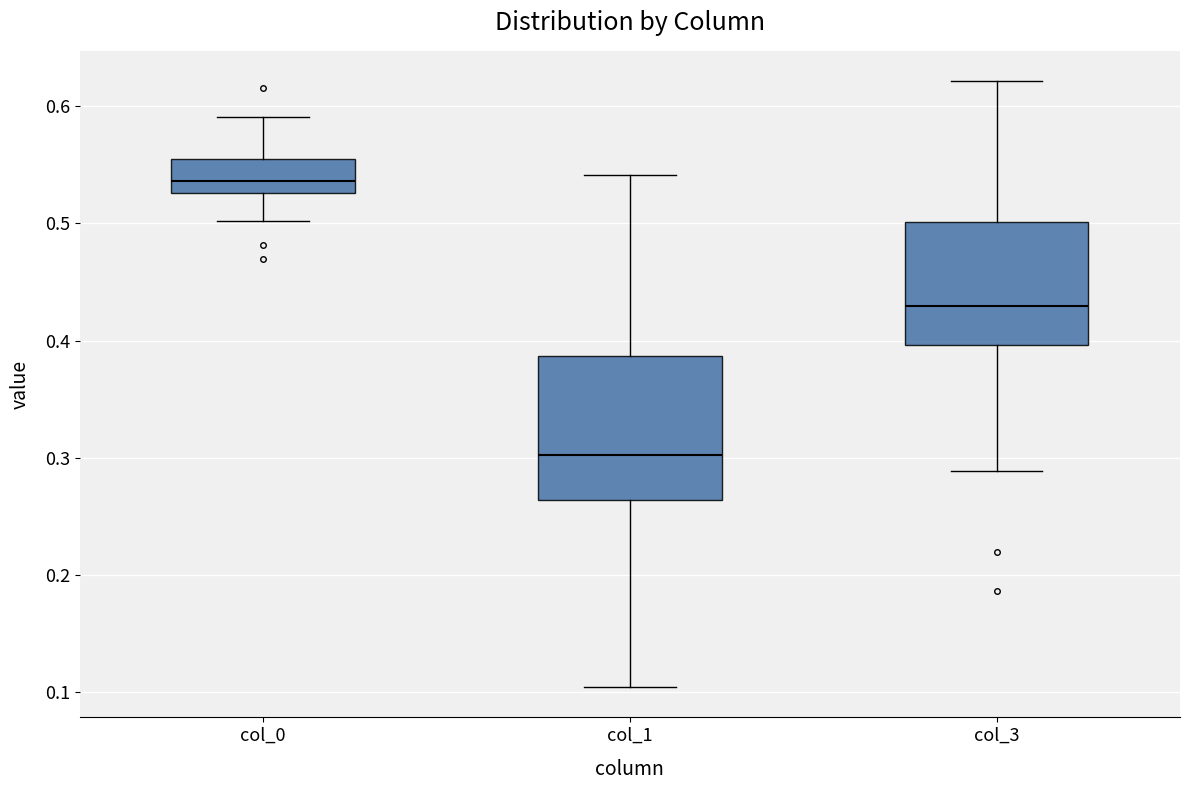

Reading left to right, transcribe this box plot: for each box, give where its median line is, the range the box spans, and where its two whiskers end, as read against the y-axis. The values are not printed on the chart, so give them approximately, as read against the axis.

col_0: median 0.54, box 0.53 to 0.55, whiskers 0.50 to 0.59
col_1: median 0.30, box 0.26 to 0.39, whiskers 0.10 to 0.54
col_3: median 0.43, box 0.40 to 0.50, whiskers 0.29 to 0.62